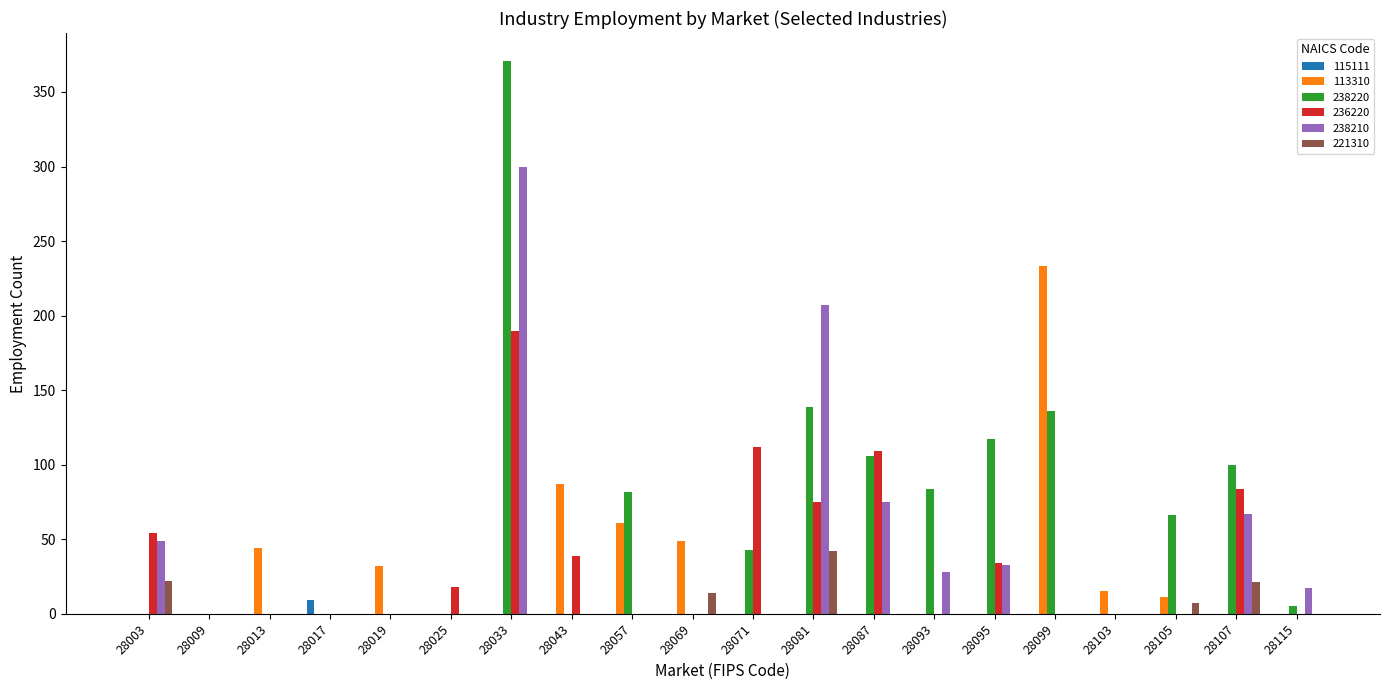

What is the difference between the 113310 values at 28019 and 28099?

201